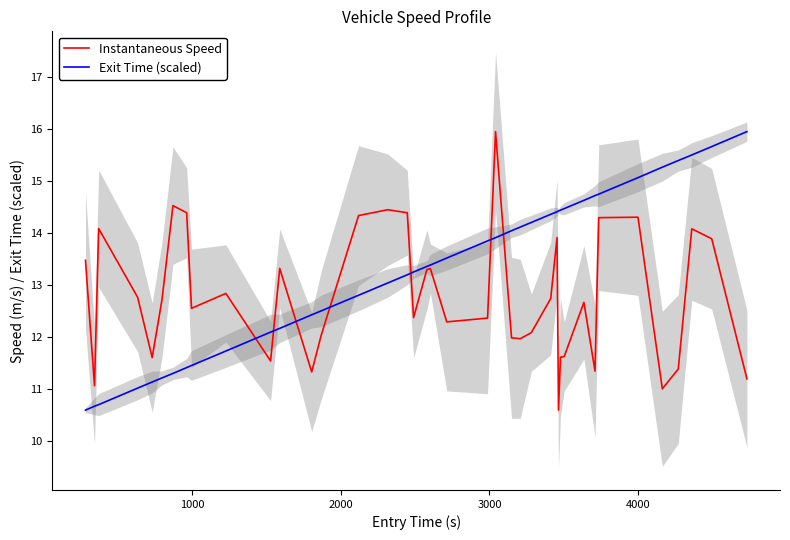

What is the highest value of the Exit Time (scaled) series?

15.9